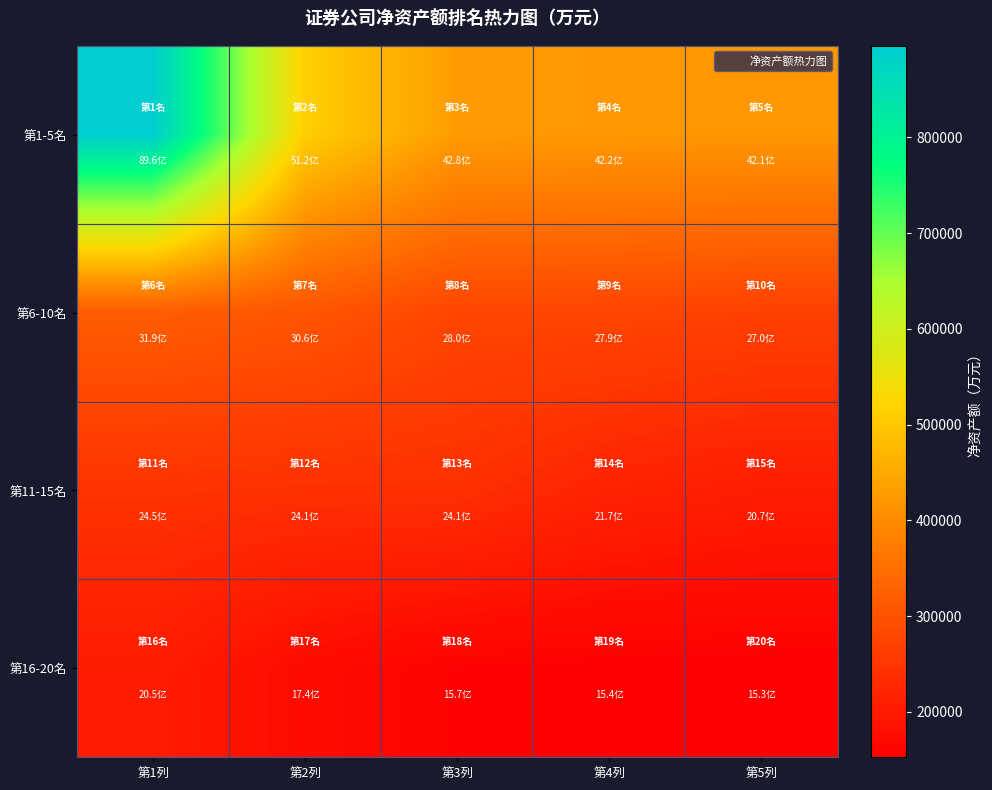

Between 第3列 and 第4列, which series saw the biggest shift?

第11-15名